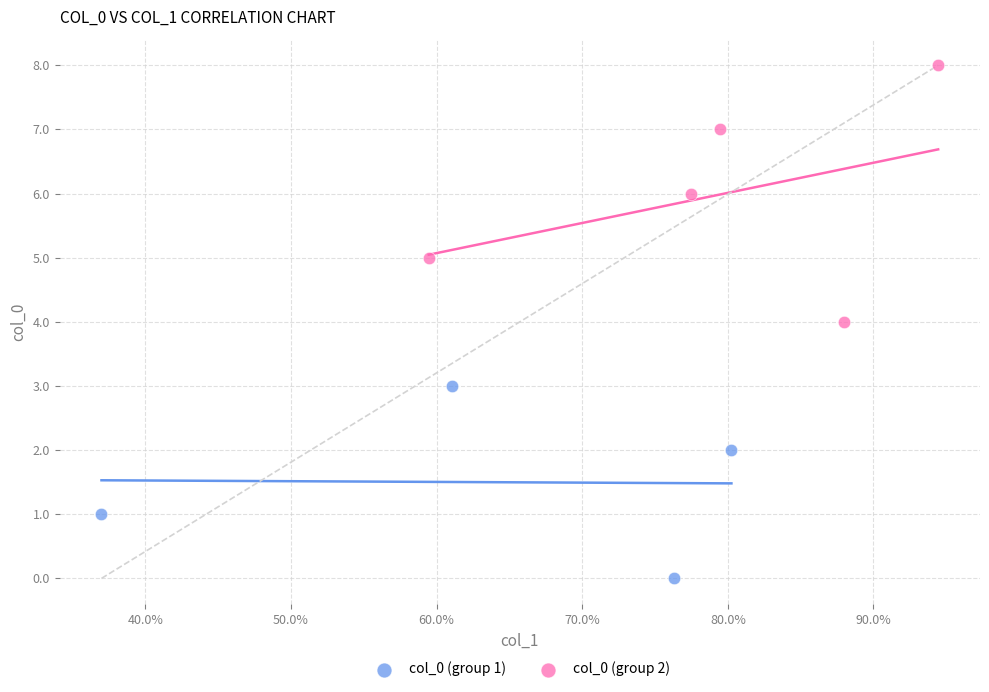

Which series contains the lowest Y value?

col_0 (group 1)